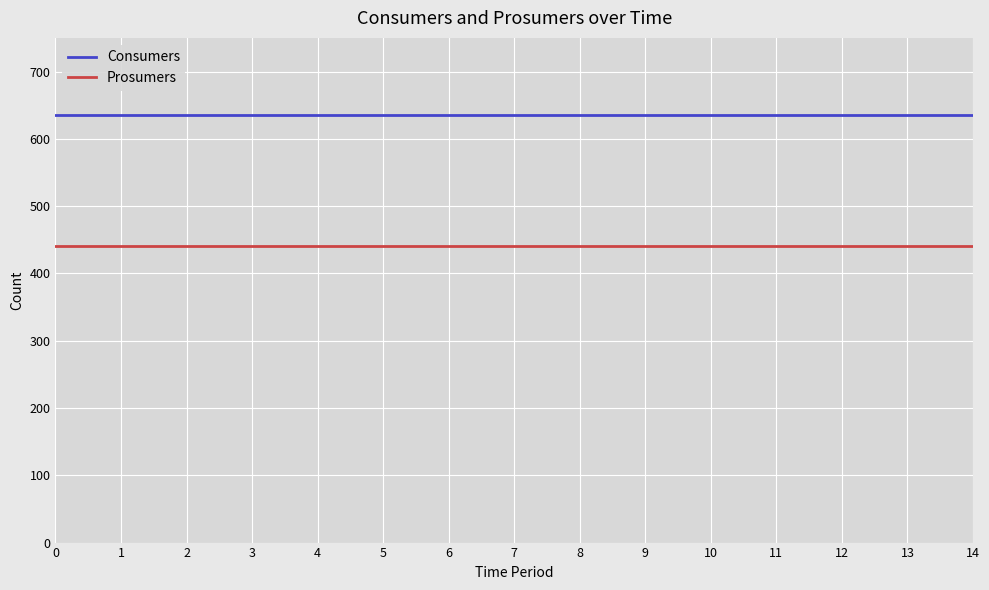

How many series are shown in this chart?

2